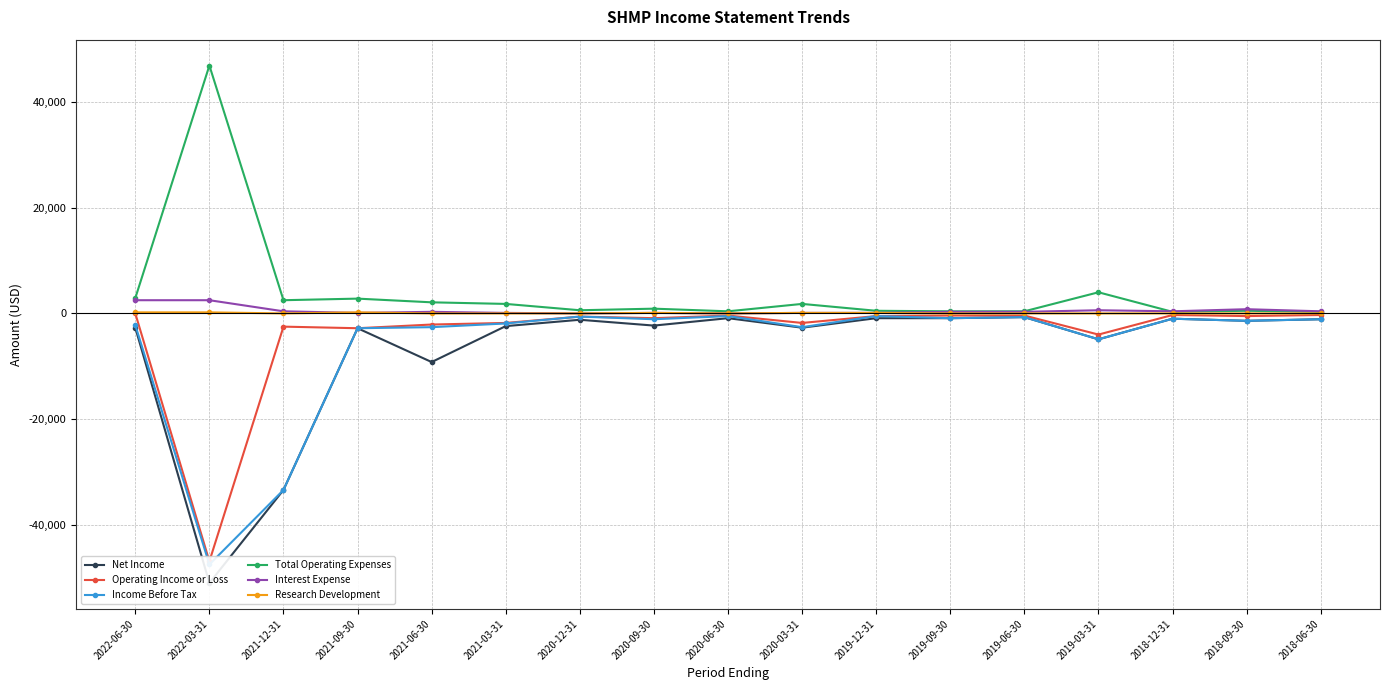

Does the chart display data point markers on the line(s)?

Yes